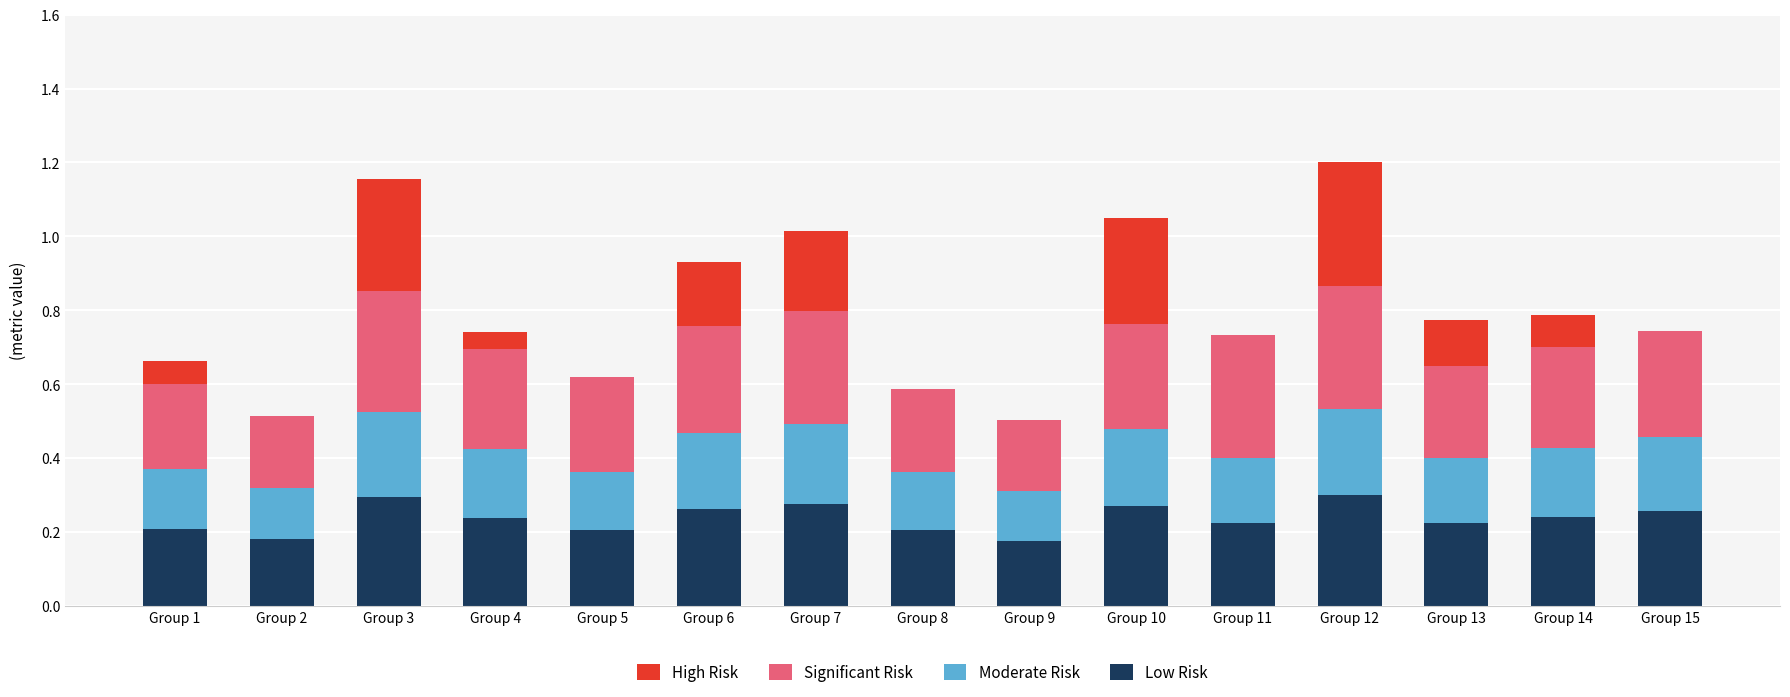

What is the total value across all series at Group 5?

0.6